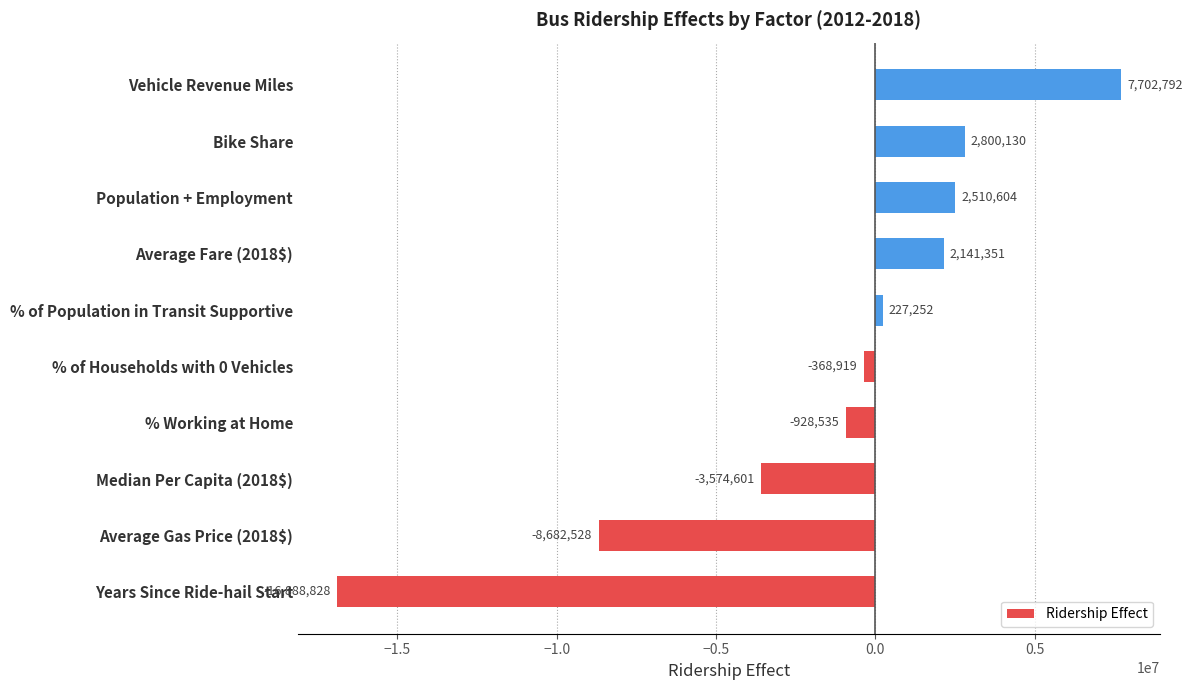

Read the value at % of Population in Transit Supportive.

227252.5